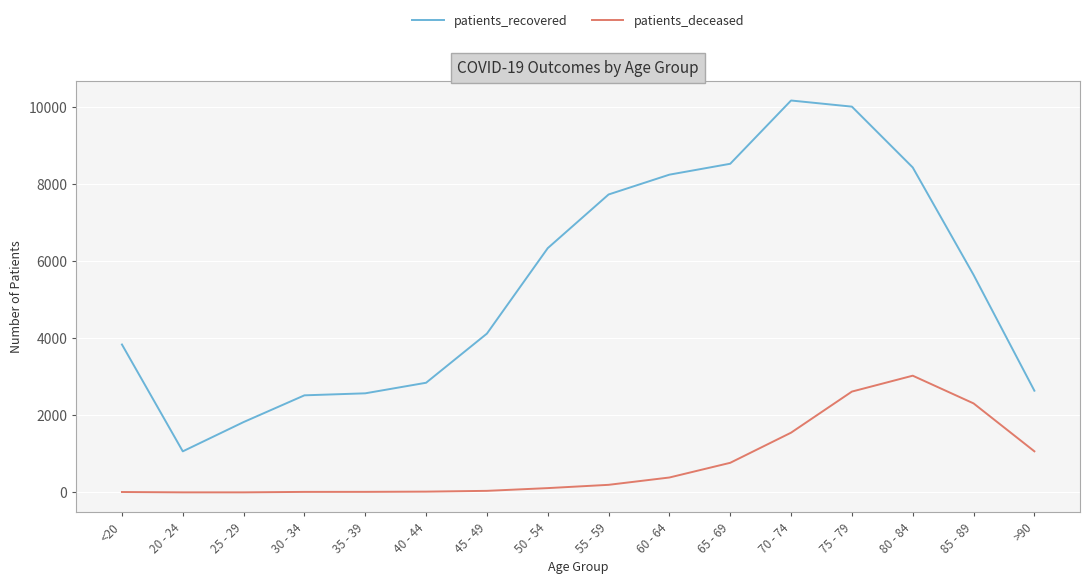

What position from the right is <20?

16